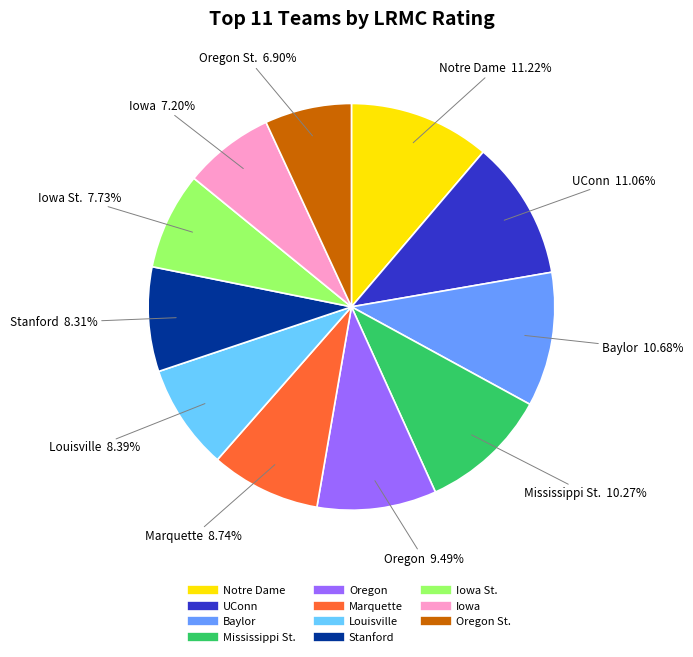

How many segments does this pie chart have?

11